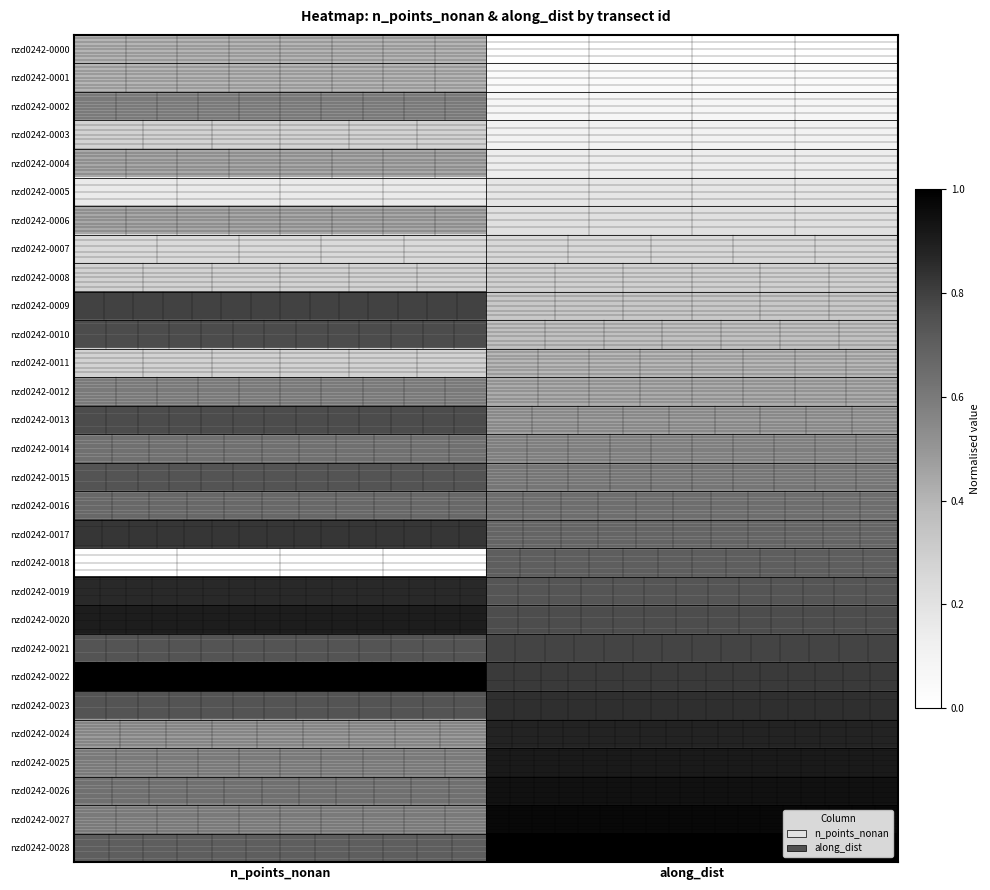

Reading left to right, what are all the values shown in this chart?

nzd0242-0000: n_points_nonan=0.4	along_dist=0.0
nzd0242-0001: n_points_nonan=0.4	along_dist=0.0
nzd0242-0002: n_points_nonan=0.5	along_dist=0.1
nzd0242-0003: n_points_nonan=0.3	along_dist=0.1
nzd0242-0004: n_points_nonan=0.4	along_dist=0.1
nzd0242-0005: n_points_nonan=0.2	along_dist=0.2
nzd0242-0006: n_points_nonan=0.4	along_dist=0.2
nzd0242-0007: n_points_nonan=0.2	along_dist=0.3
nzd0242-0008: n_points_nonan=0.3	along_dist=0.3
nzd0242-0009: n_points_nonan=0.8	along_dist=0.3
nzd0242-0010: n_points_nonan=0.7	along_dist=0.4
nzd0242-0011: n_points_nonan=0.3	along_dist=0.4
nzd0242-0012: n_points_nonan=0.5	along_dist=0.4
nzd0242-0013: n_points_nonan=0.7	along_dist=0.5
nzd0242-0014: n_points_nonan=0.6	along_dist=0.5
nzd0242-0015: n_points_nonan=0.7	along_dist=0.5
nzd0242-0016: n_points_nonan=0.6	along_dist=0.6
nzd0242-0017: n_points_nonan=0.8	along_dist=0.6
nzd0242-0018: n_points_nonan=0.0	along_dist=0.6
nzd0242-0019: n_points_nonan=0.8	along_dist=0.7
nzd0242-0020: n_points_nonan=0.9	along_dist=0.7
nzd0242-0021: n_points_nonan=0.7	along_dist=0.8
nzd0242-0022: n_points_nonan=1.0	along_dist=0.8
nzd0242-0023: n_points_nonan=0.7	along_dist=0.8
nzd0242-0024: n_points_nonan=0.5	along_dist=0.9
nzd0242-0025: n_points_nonan=0.5	along_dist=0.9
nzd0242-0026: n_points_nonan=0.6	along_dist=0.9
nzd0242-0027: n_points_nonan=0.5	along_dist=1.0
nzd0242-0028: n_points_nonan=0.6	along_dist=1.0